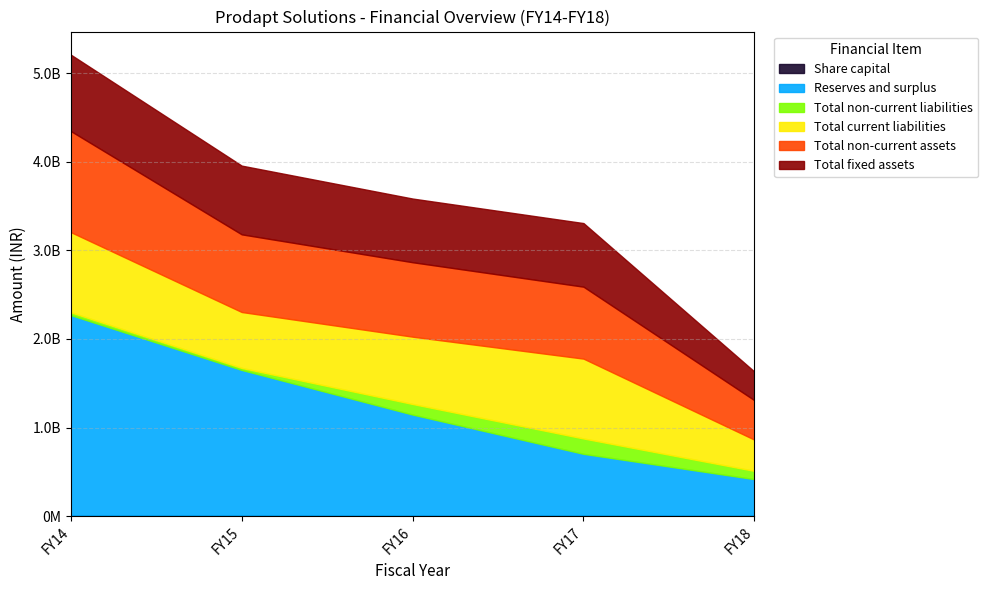

True or false: Share capital has a value of 11760714 at FY15.

True